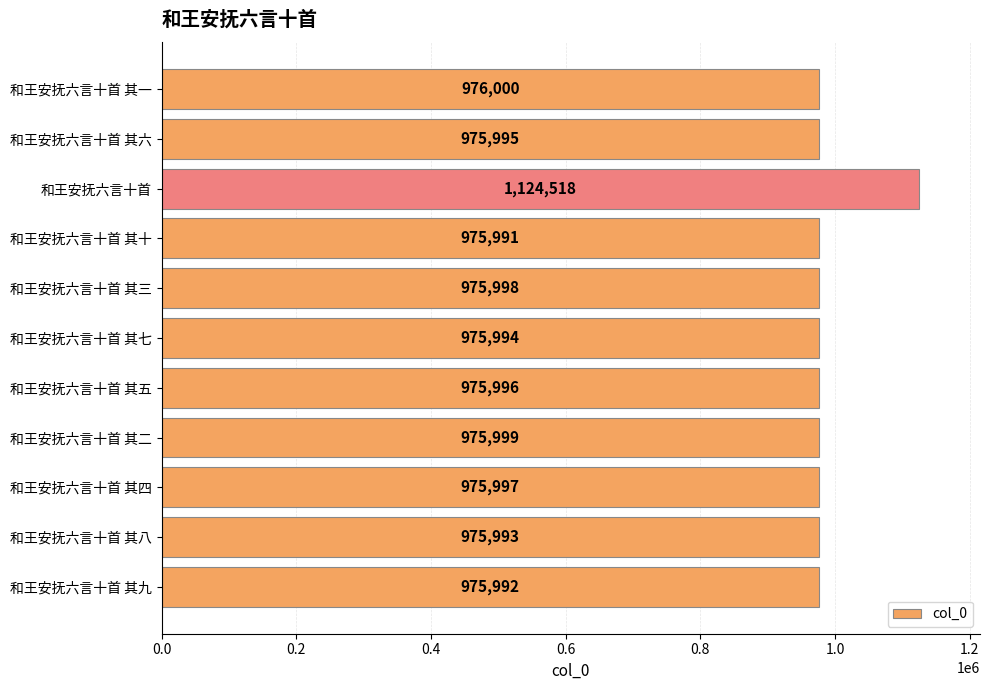

Which category has the lowest value across all series?

和王安抚六言十首 其十